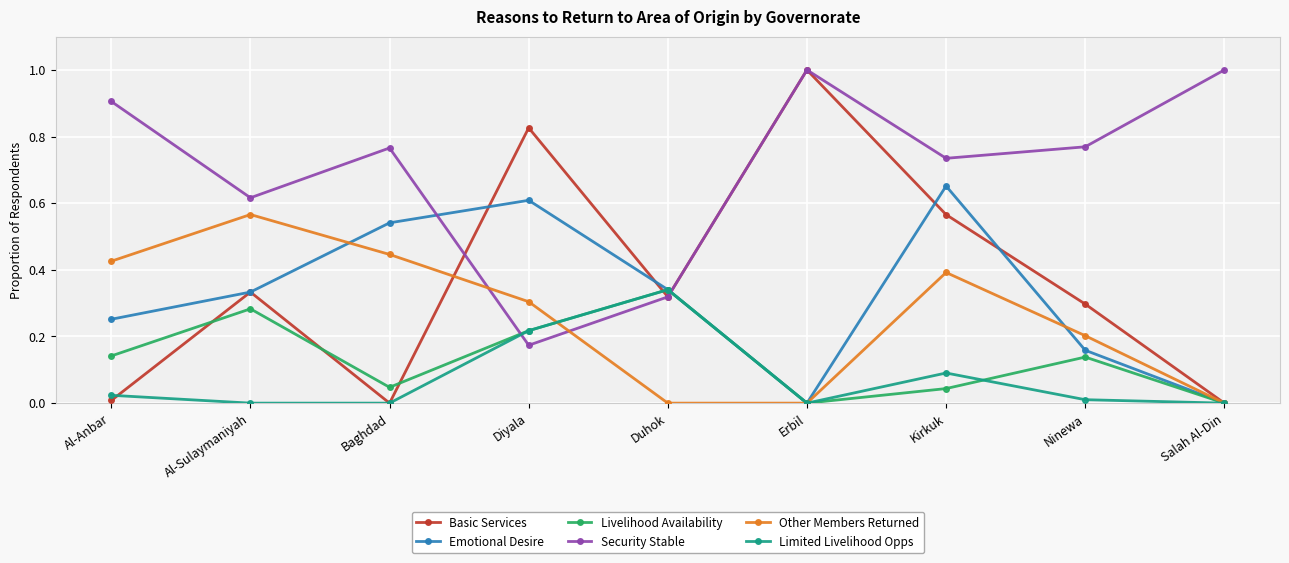

Which series changed the most between Al-Sulaymaniyah and Ninewa?

Other Members Returned